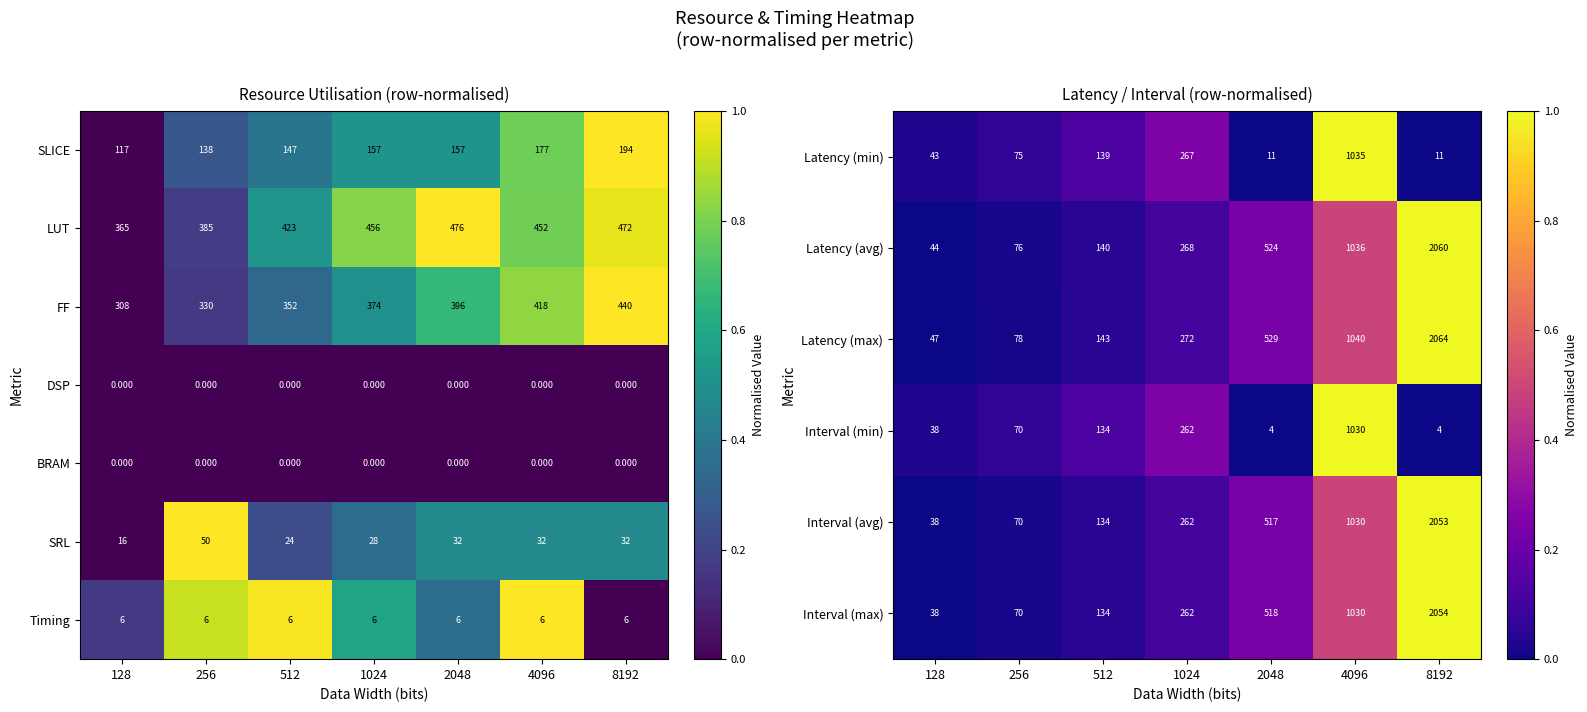

The value of Latency (min) at 256 is 75. True or false?

True